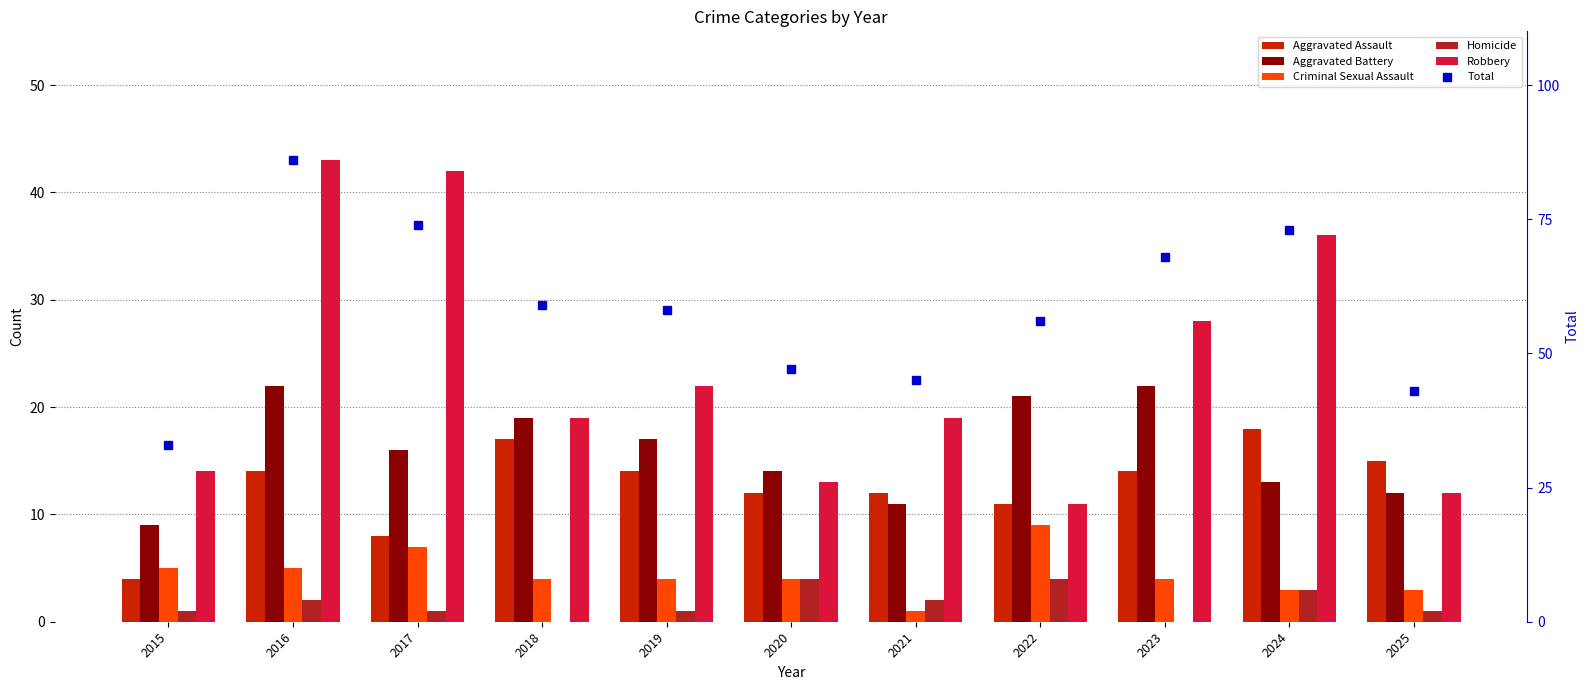

What is the difference between the maximum and minimum values in the Homicide series?

4